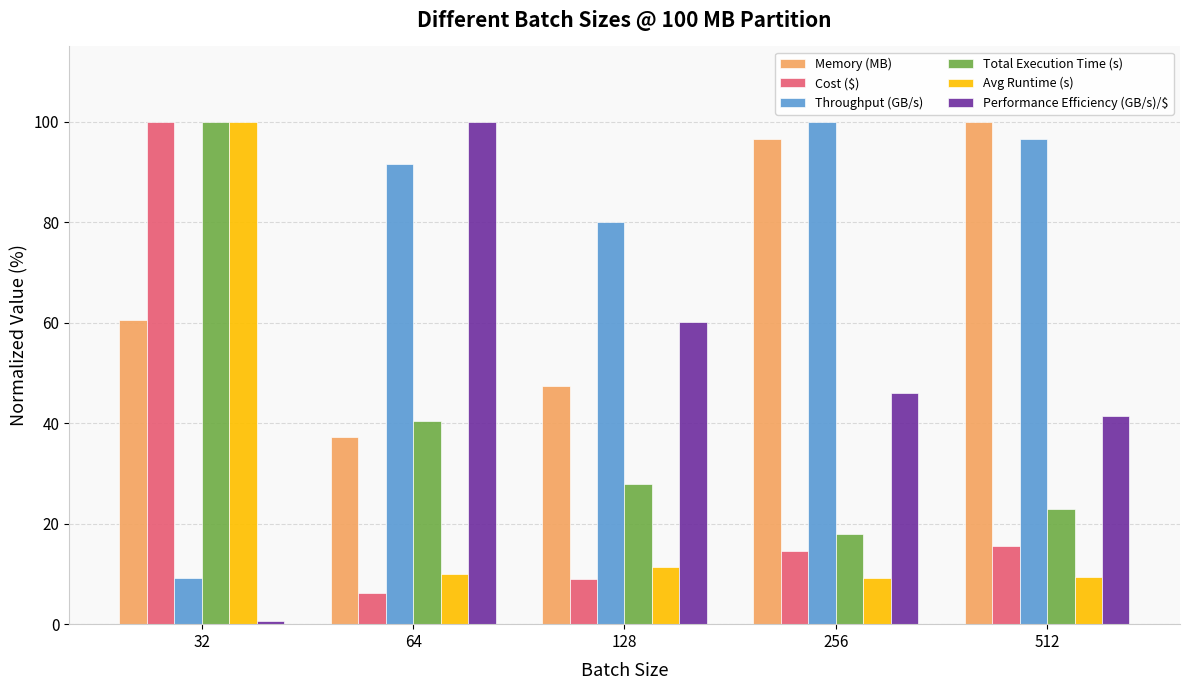

How many categories are shown in the chart?

5